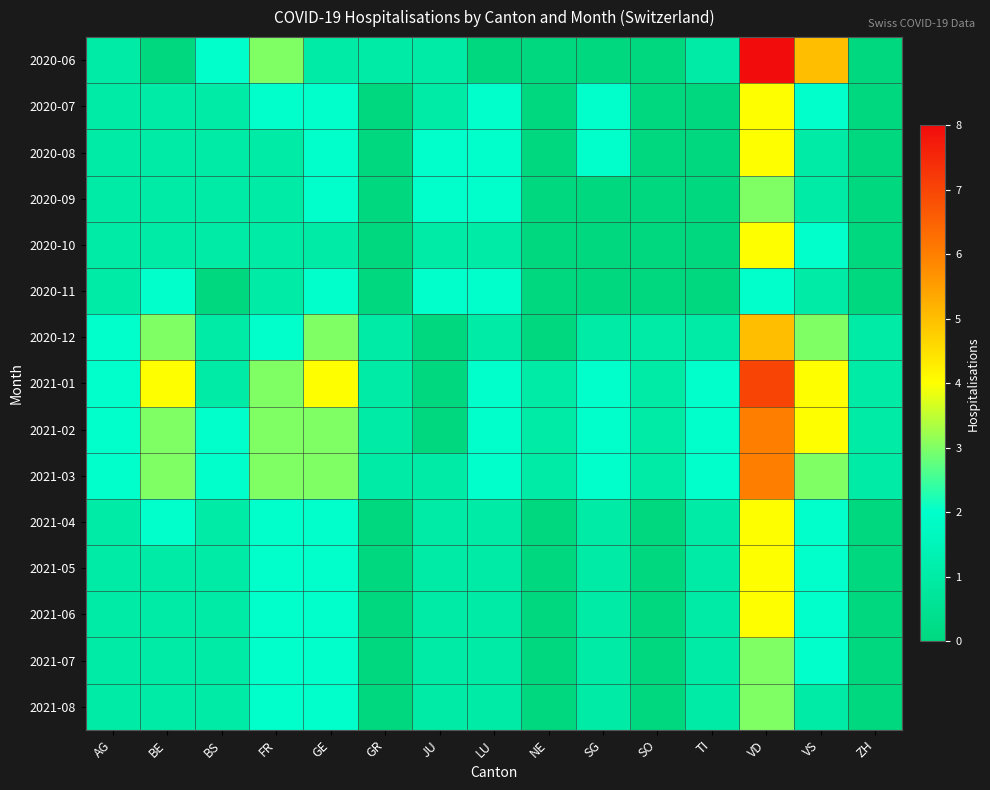

What is the difference between the highest and lowest values at NE?

1